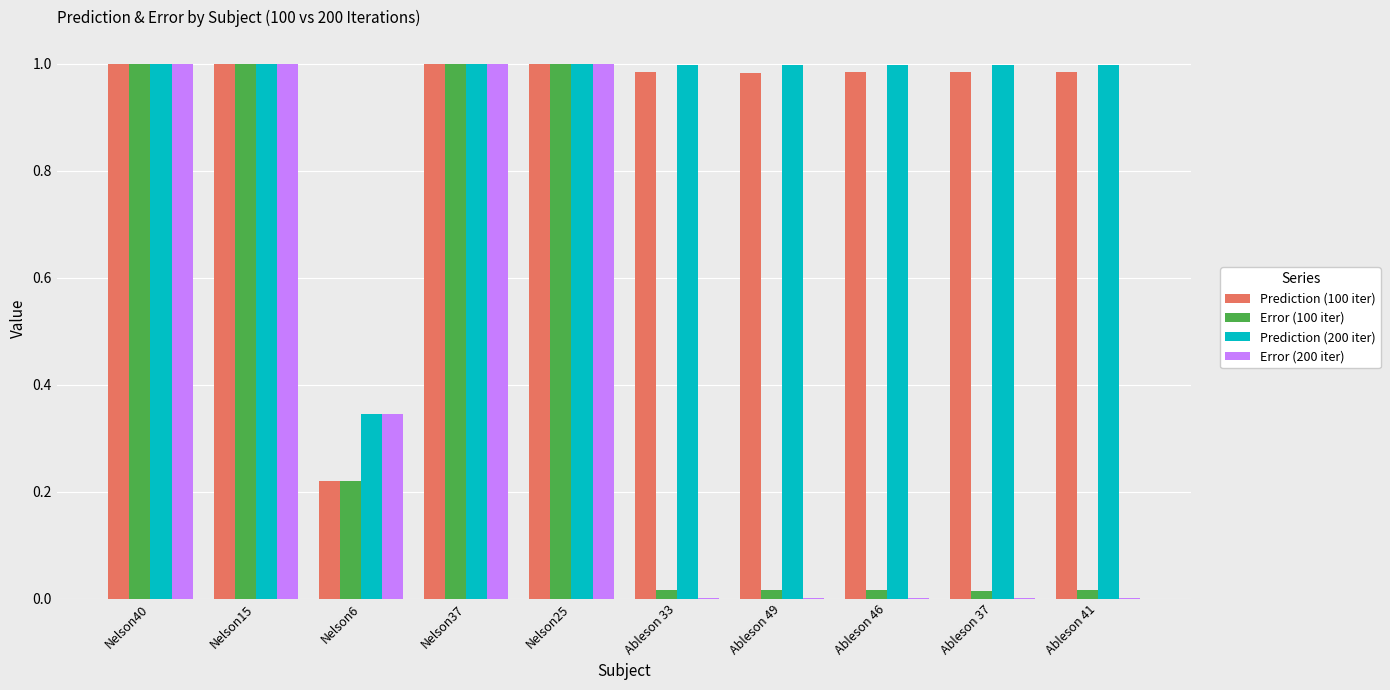

What is the sum of all Prediction (100 iter) values?

9.1